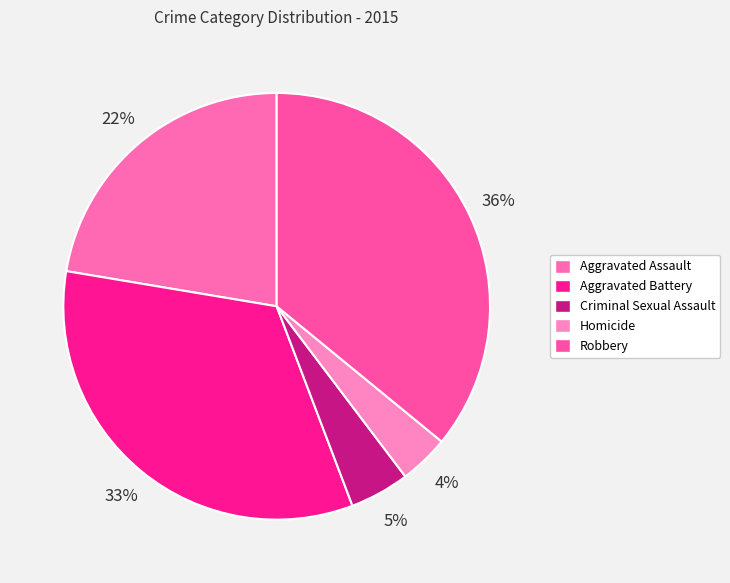

Is Aggravated Battery the majority of the pie?

No